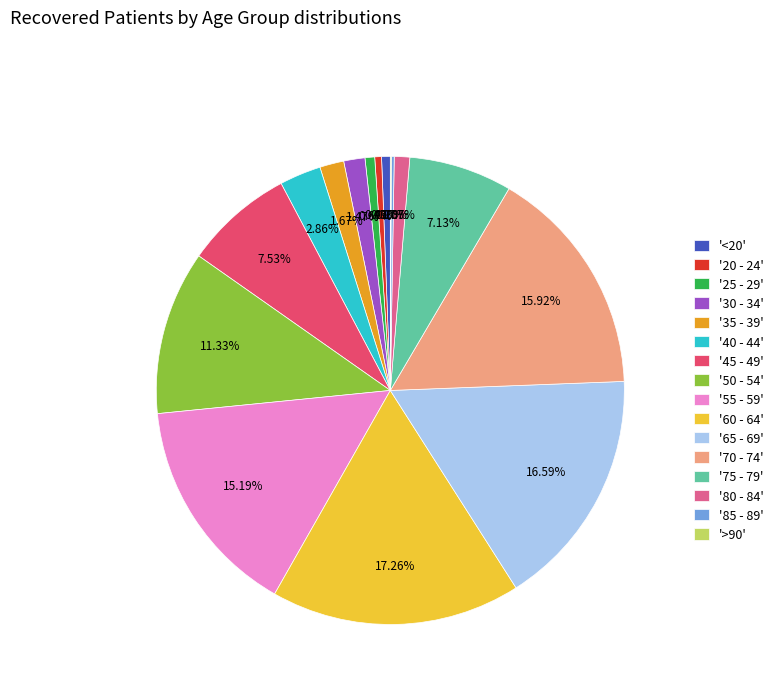

Do '65 - 69' and '40 - 44' together represent more than half of the pie?

No